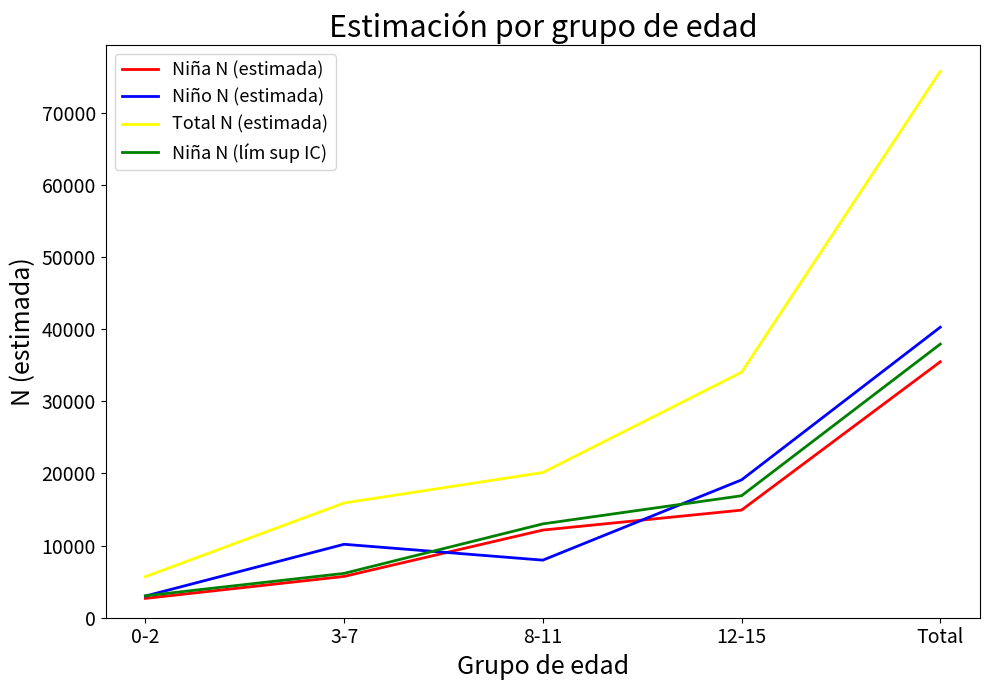

At how many categories does at least one series exceed 70048?

1